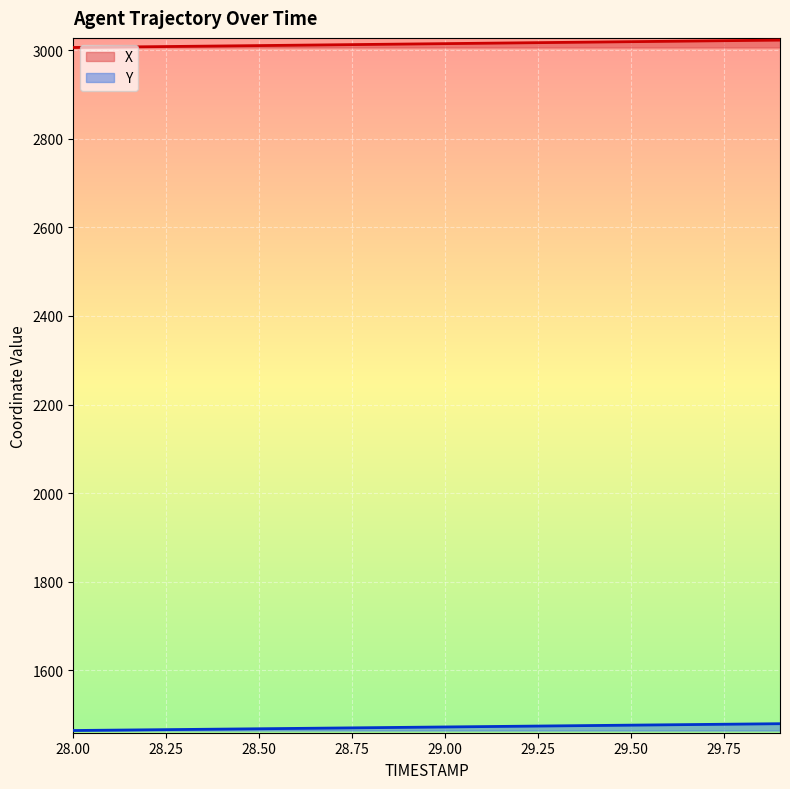

Which series has the largest range (max minus min)?

X